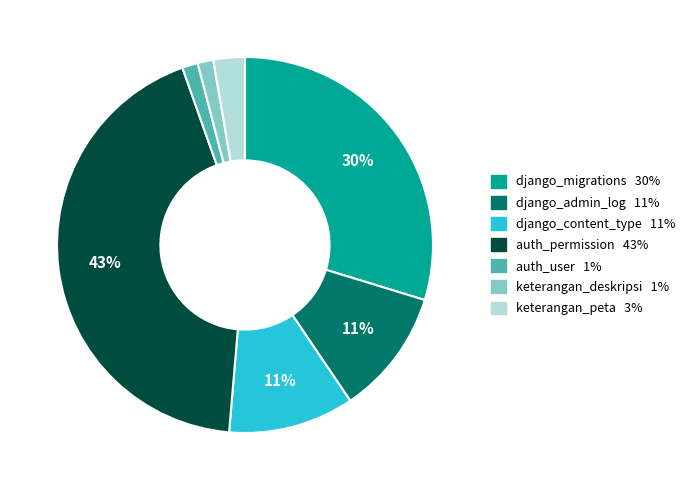

The django_migrations slice represents 23% of the pie. True or false?

False